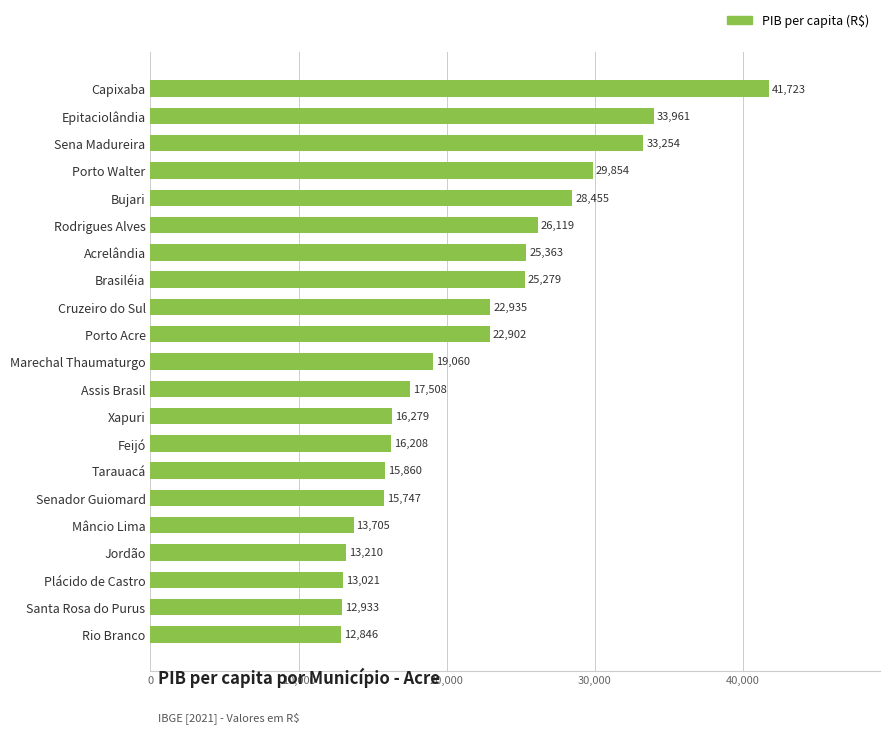

How many values are below 19060?

10